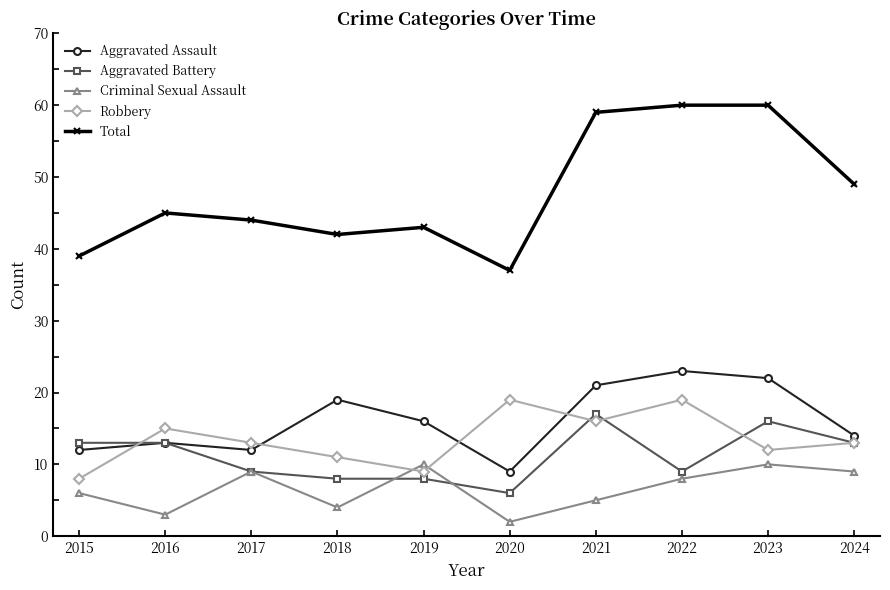

What is the average value of the Robbery series?

14